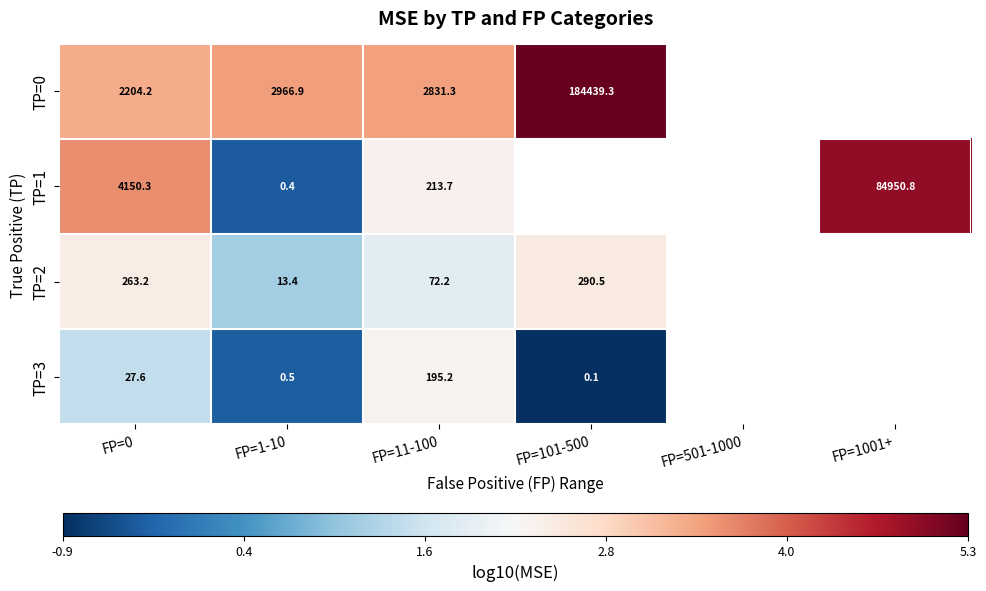

The value of TP=3 at FP=11-100 is 2.3. True or false?

True